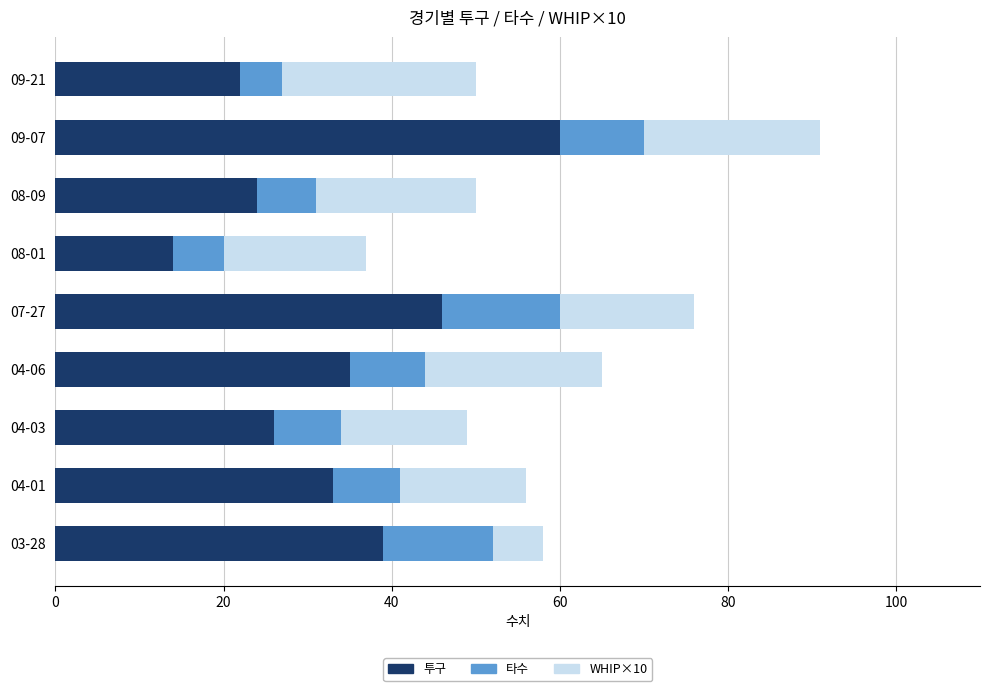

The 투구 series shows 39 at 03-28. True or false?

True